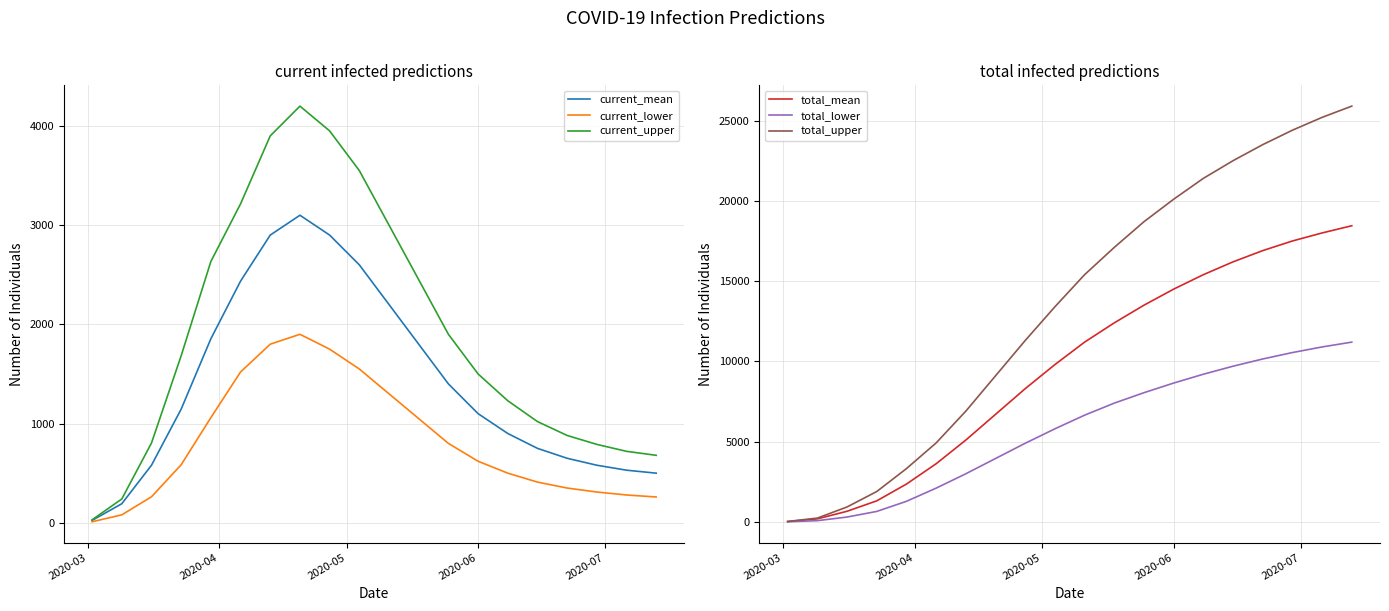

What is the maximum value for total_mean?

18450